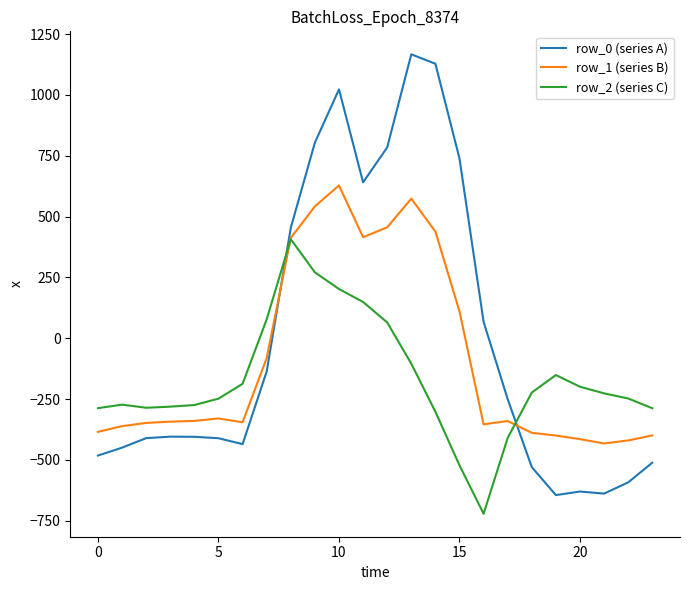

Which series has the largest range (max minus min)?

row_0 (series A)